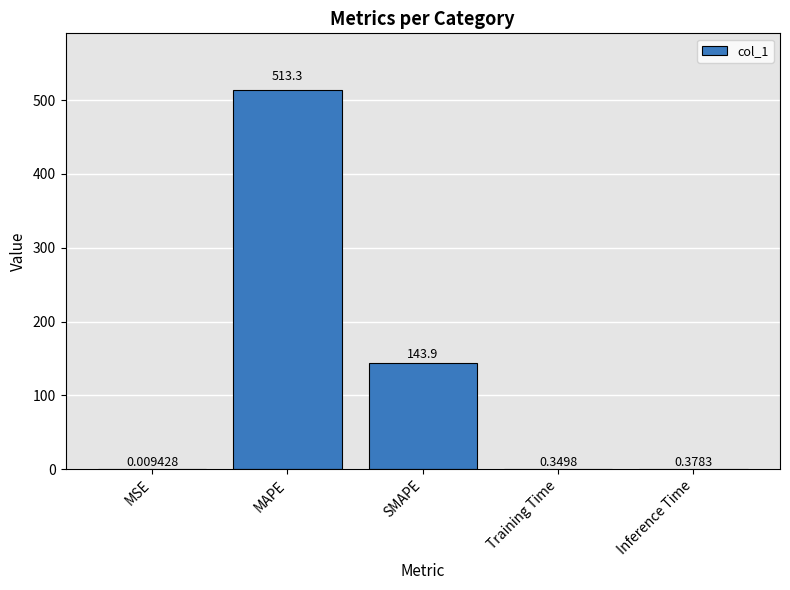

Where is the data nearest to the value 256?

SMAPE